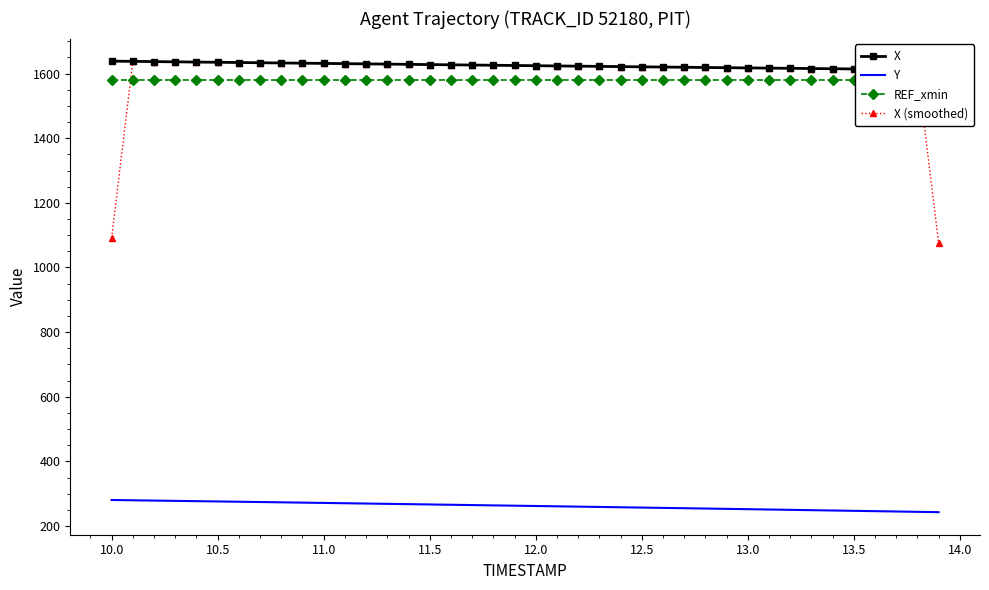

What is the maximum value for X (smoothed)?

1637.8